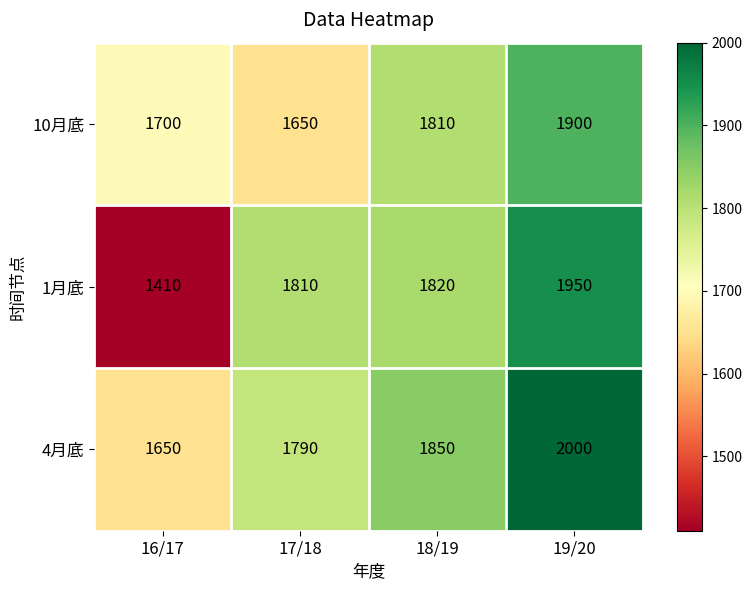

Reading left to right, list all the values displayed in this chart.

10月底: 16/17=1700	17/18=1650	18/19=1810	19/20=1900
1月底: 16/17=1410	17/18=1810	18/19=1820	19/20=1950
4月底: 16/17=1650	17/18=1790	18/19=1850	19/20=2000